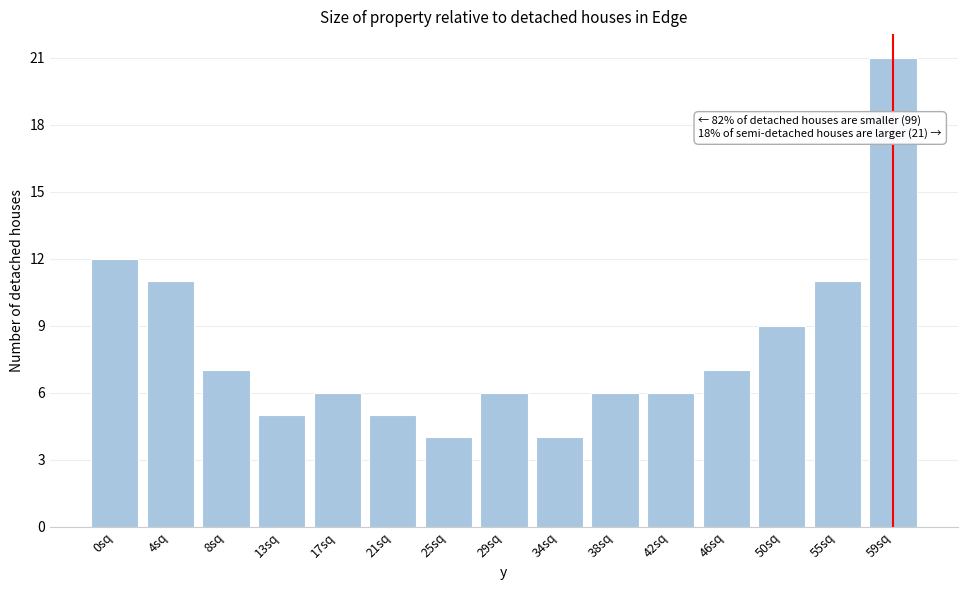

Reading right to left, transcribe all the data shown in this chart.

21	11	9	7	6	6	4	6	4	5	6	5	7	11	12